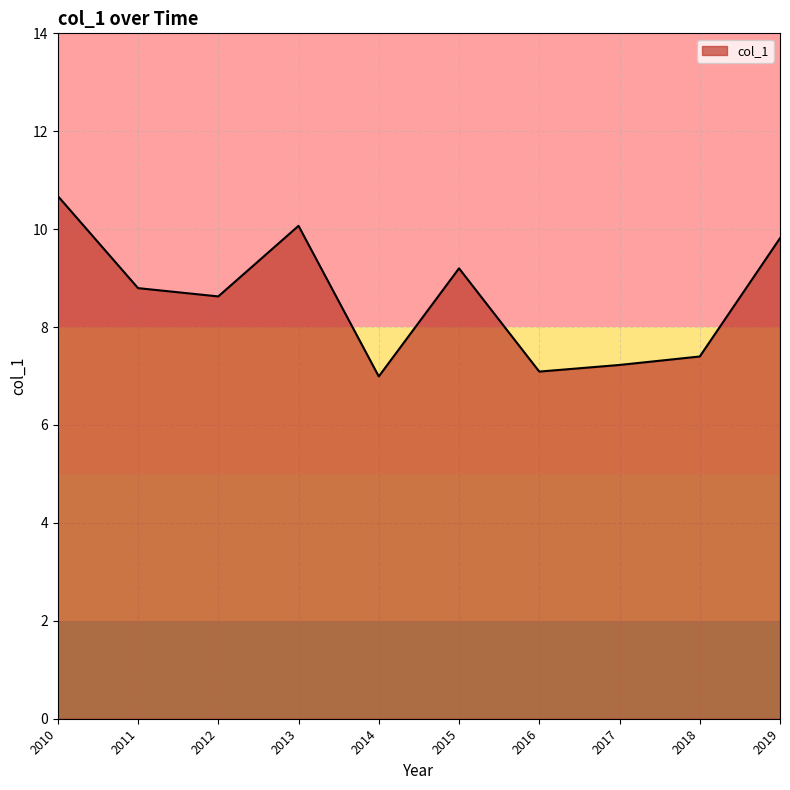

What is the change in value from 2010 to 2019?

-0.9